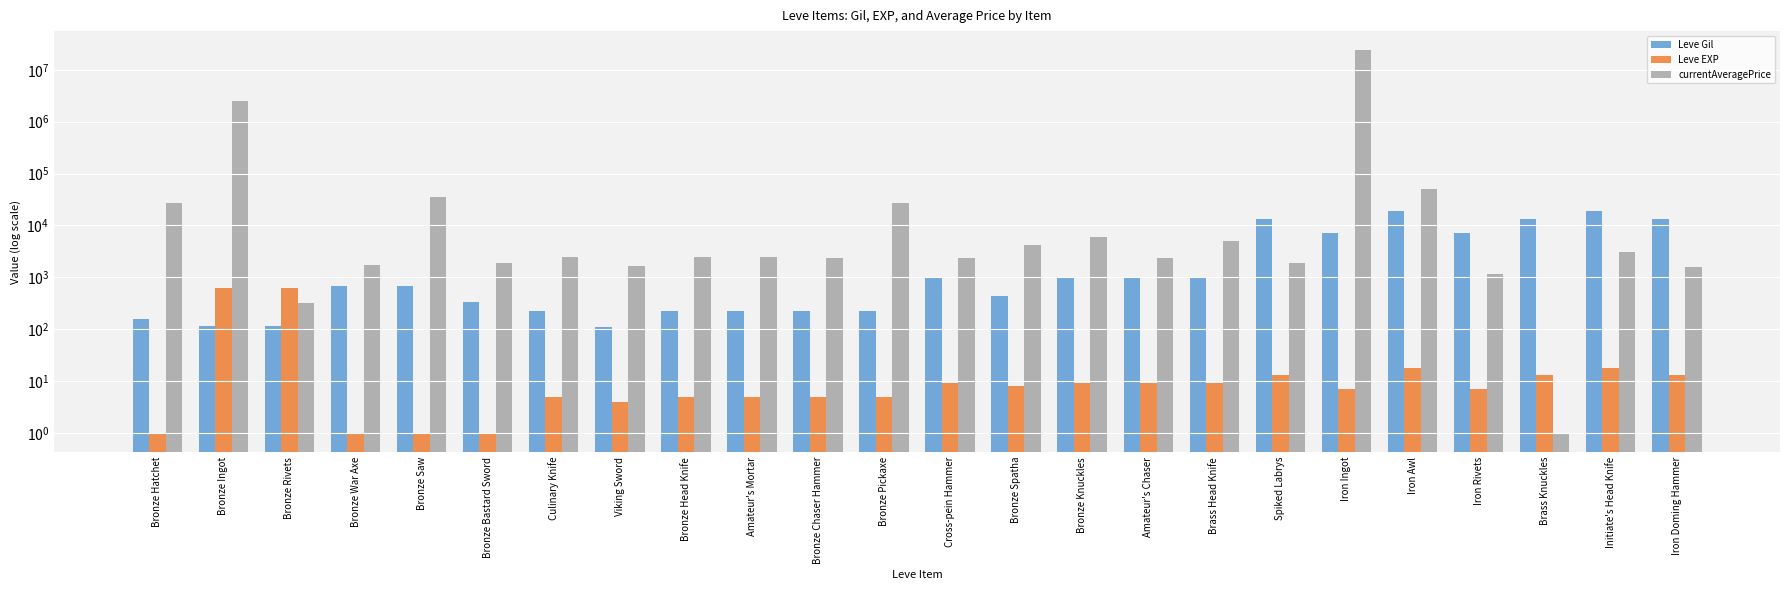

What is the value of the Leve Gil bar at the 9th from the left?

220